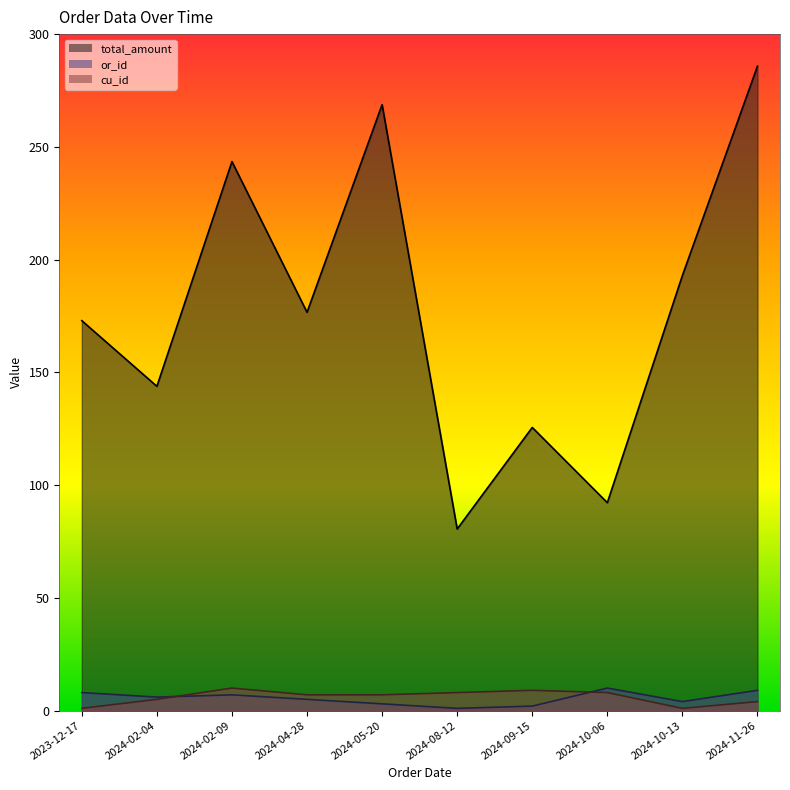

At which category does total_amount reach its first local peak?

2024-02-09